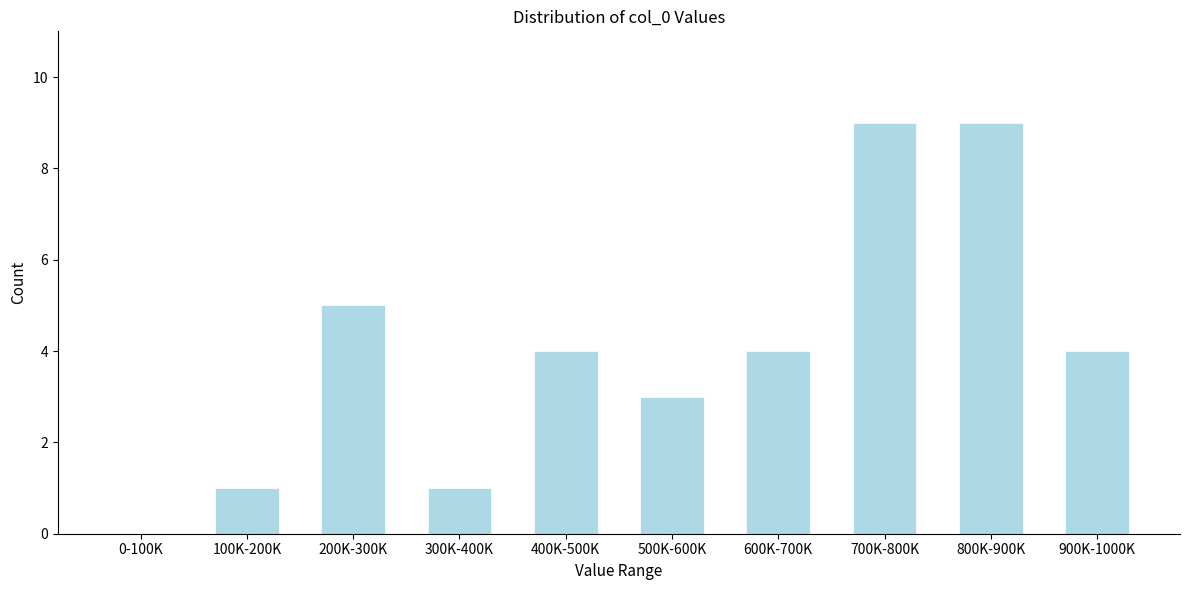

Reading left to right, transcribe all the data shown in this chart.

0-100K=0	100K-200K=1	200K-300K=5	300K-400K=1	400K-500K=4	500K-600K=3	600K-700K=4	700K-800K=9	800K-900K=9	900K-1000K=4